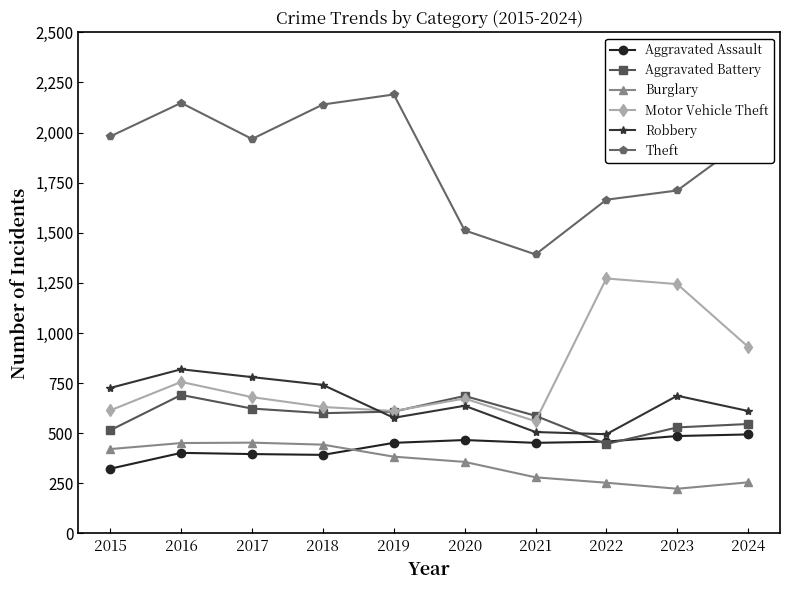

At which label is Burglary closest to 338?

2020